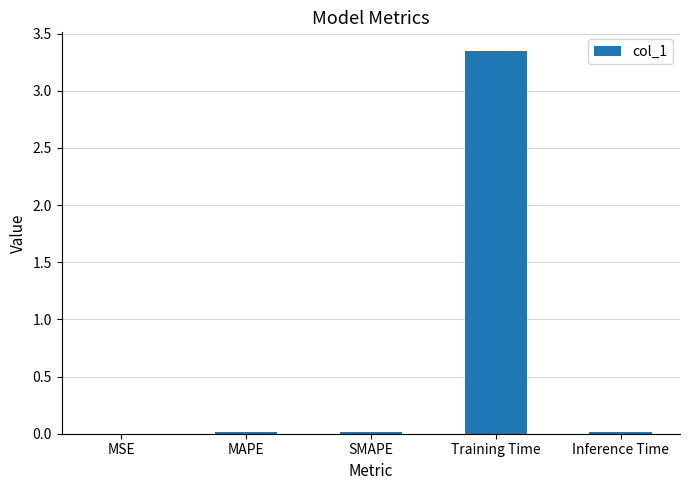

Between Training Time and MAPE, which is larger?

Training Time